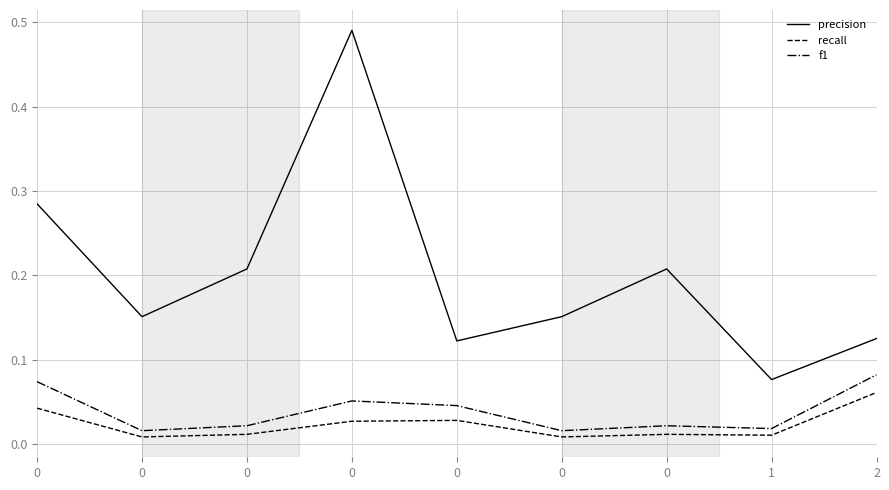

Rank the series by their maximum value, from lowest to highest.

recall, f1, precision